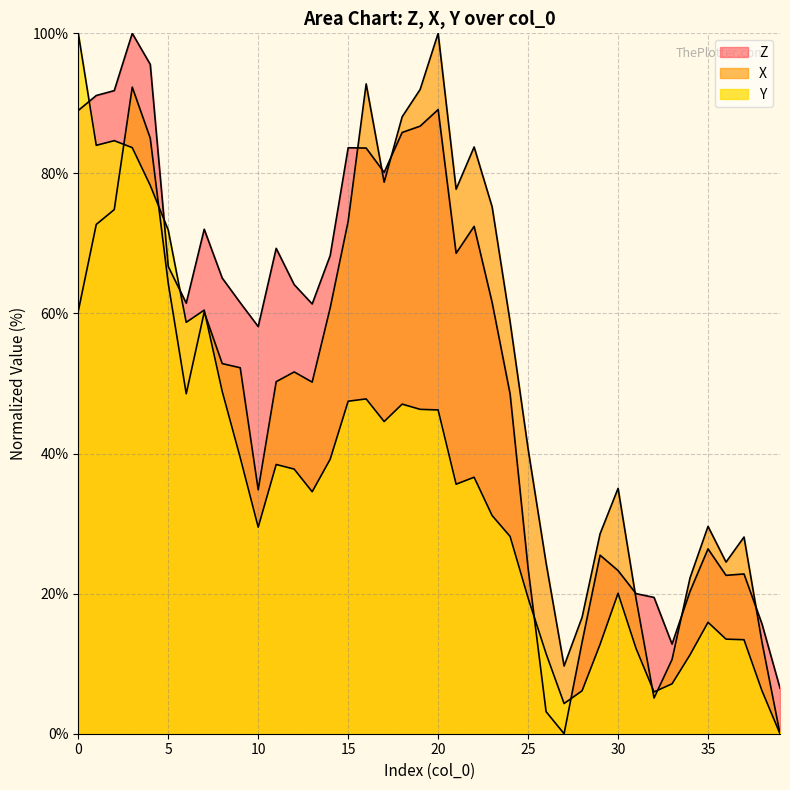

What is the difference between the Y values at 20 and 3?

37.4